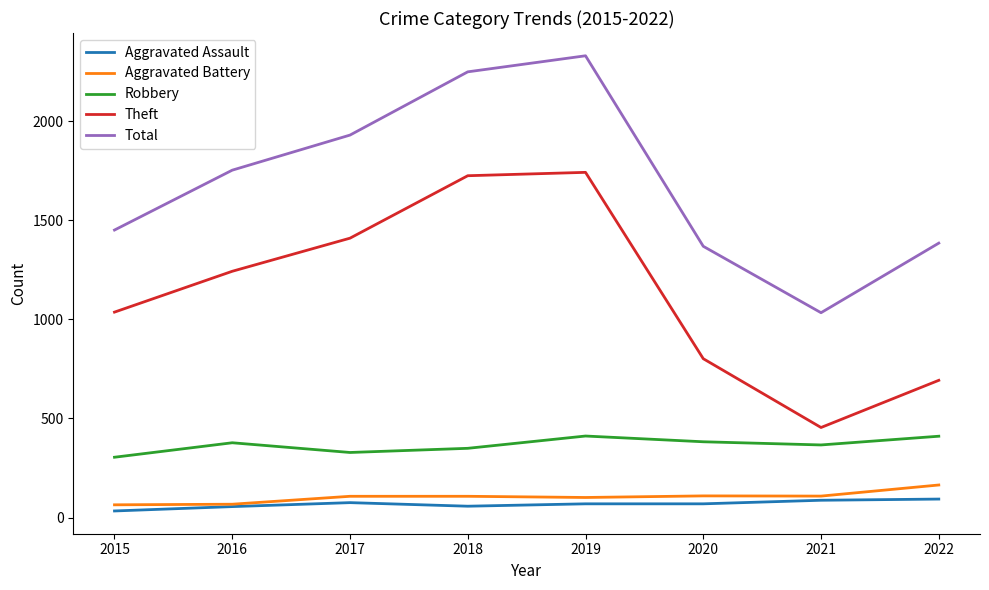

What is the greatest value displayed?

2329